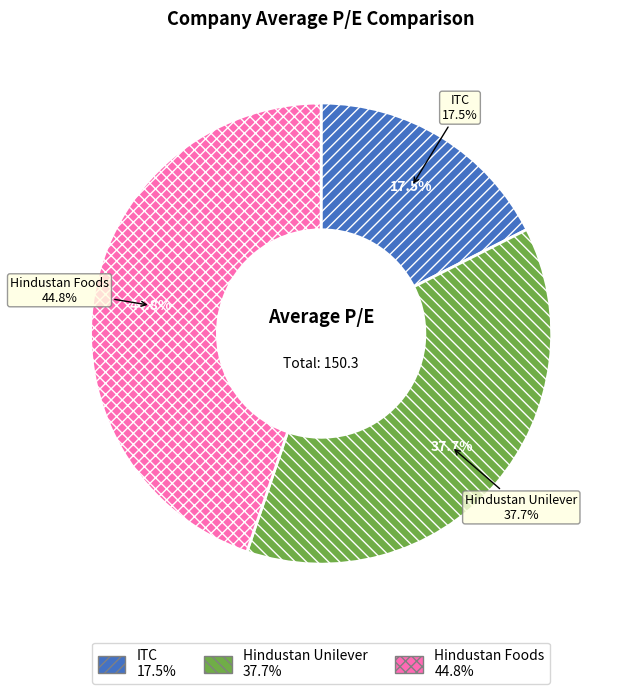

How many segments does this pie chart have?

3